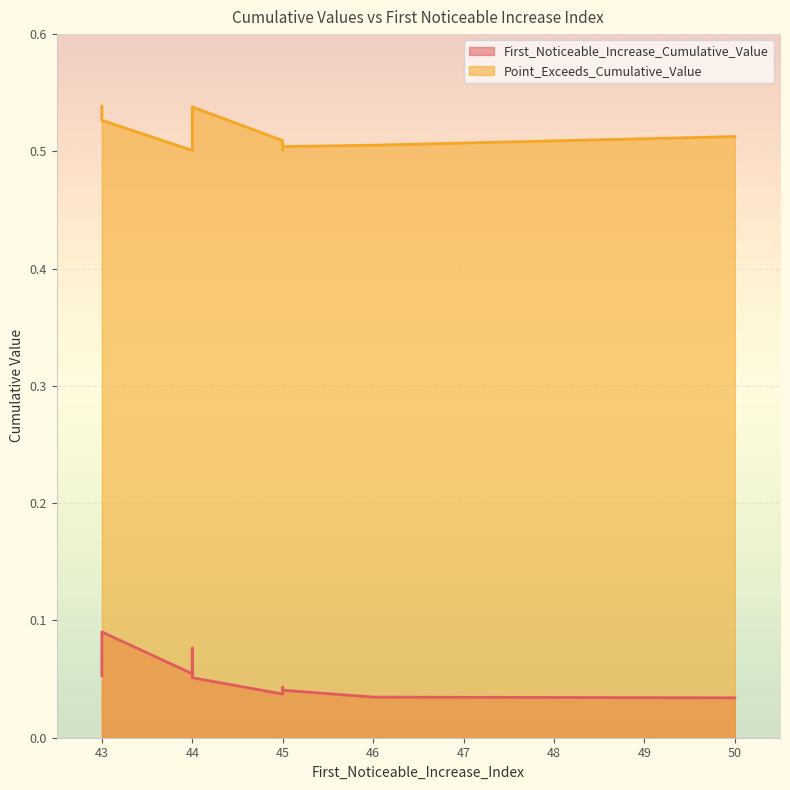

How many series are shown in this chart?

2